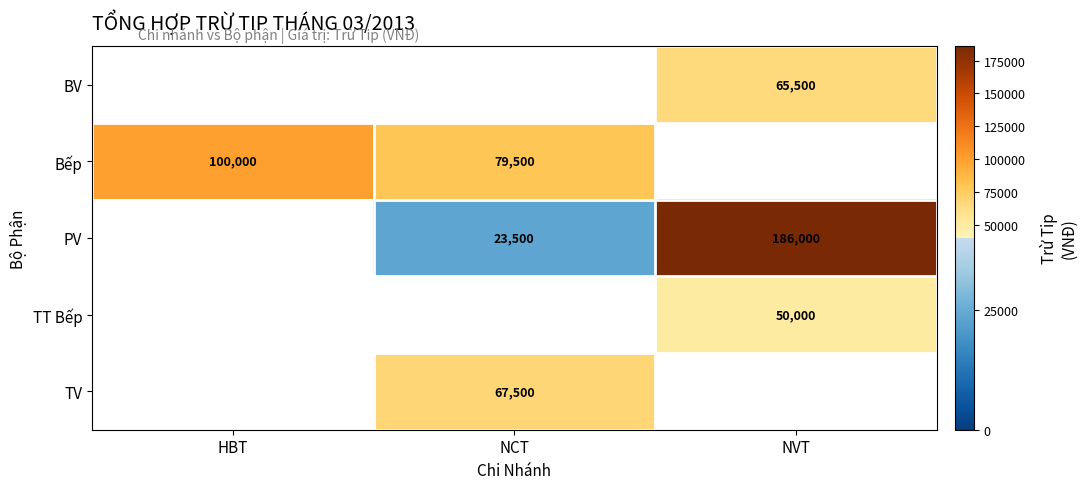

Is it true that TV equals 67500 at NCT?

True